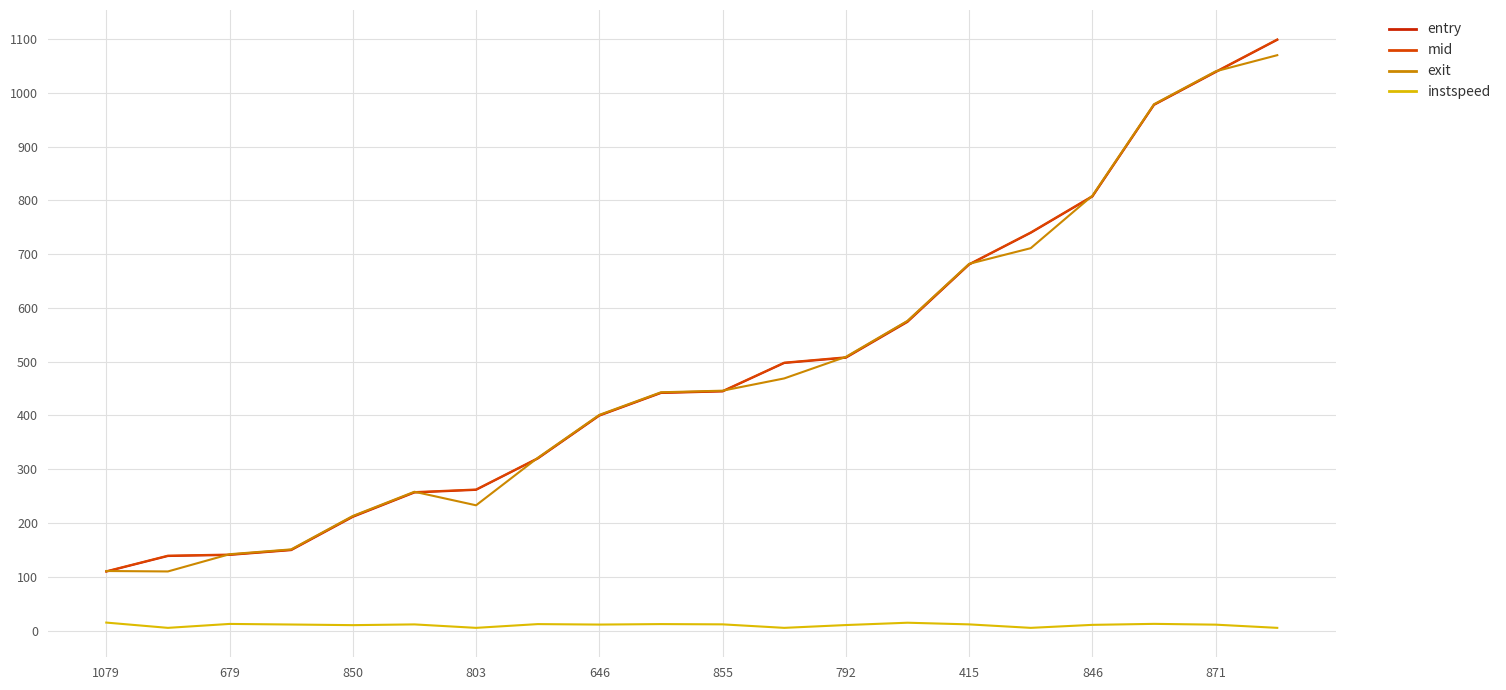

How many lines are shown in the chart?

4